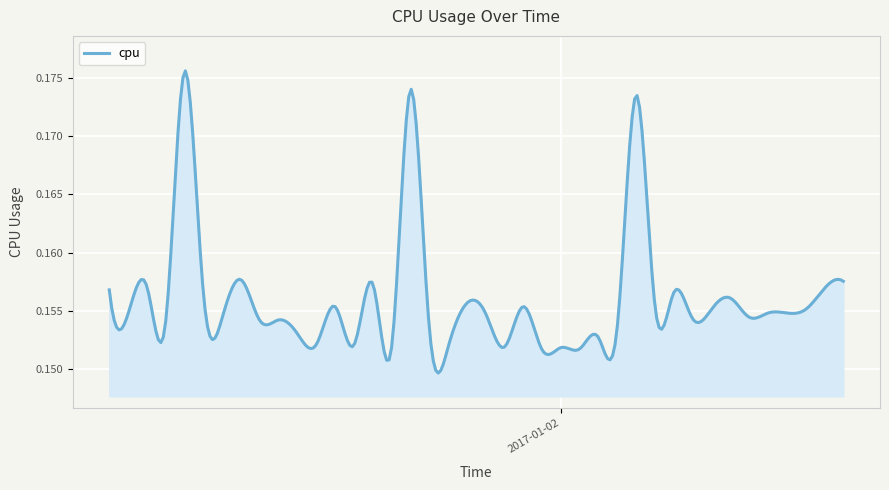

Does the chart display data point markers on the line(s)?

No